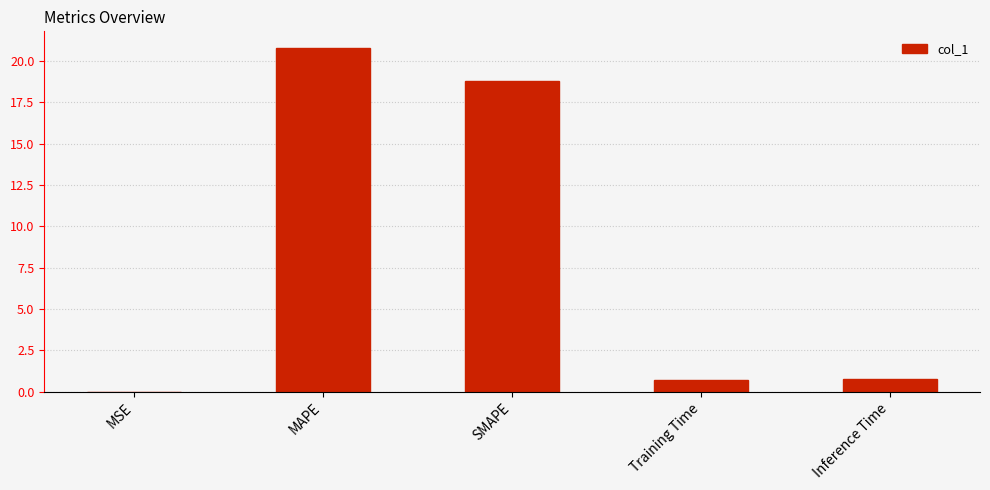

At which category does the chart reach its peak across all series?

MAPE